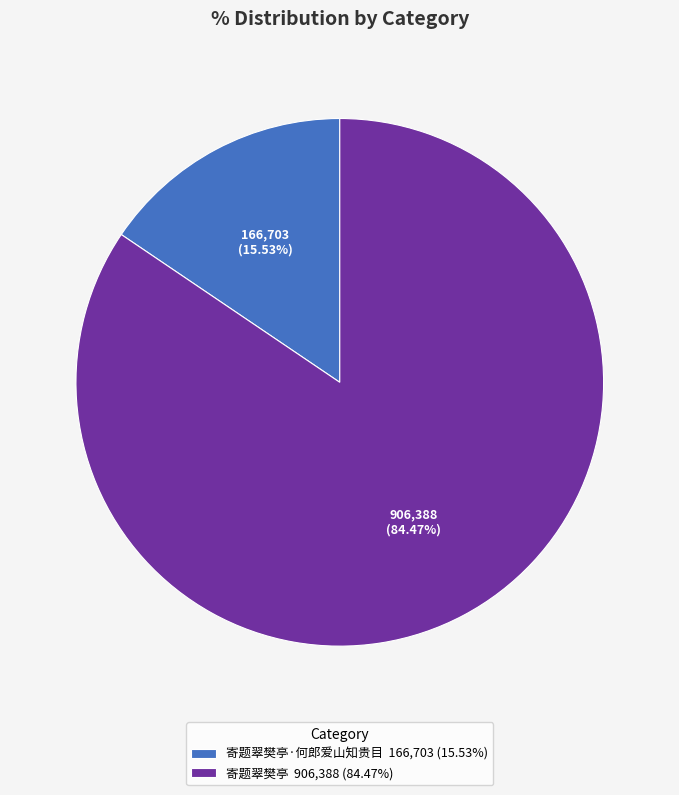

Which slice is the smallest?

寄题翠樊亭·何郎爱山知贵目 166,703 (15.53%)